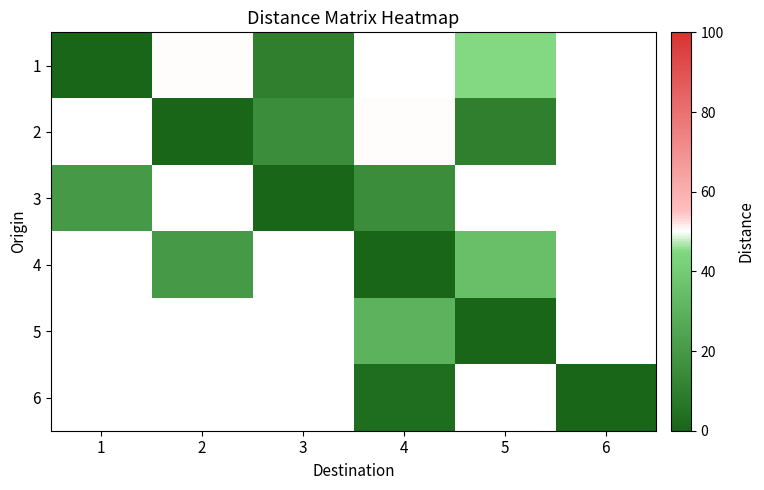

At how many categories does at least one series exceed 31?

3